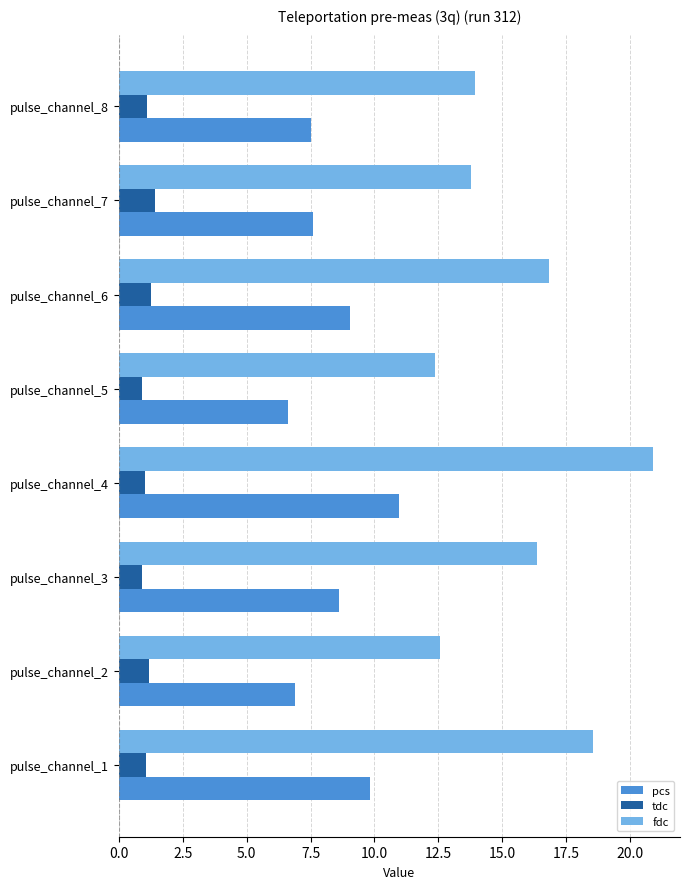

Which series changed the most between pulse_channel_2 and pulse_channel_3?

fdc